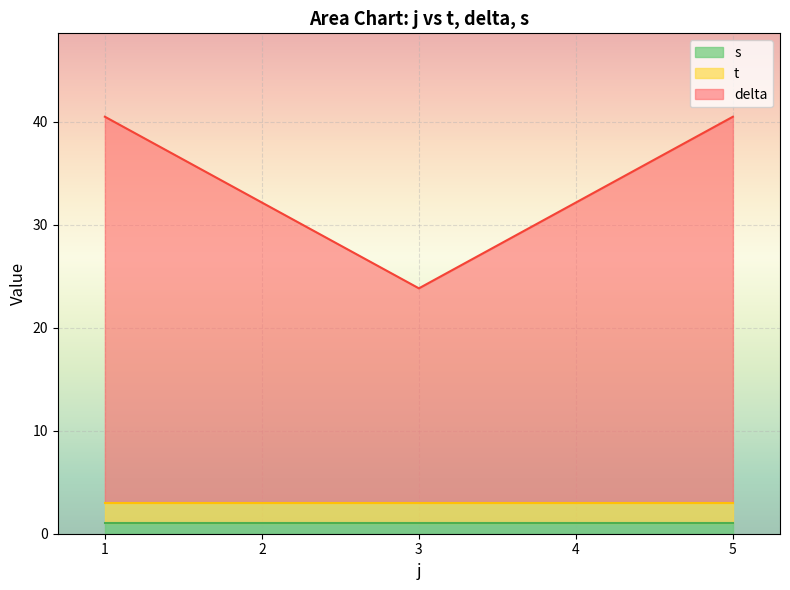

What is the total value across all series at 3?

23.8